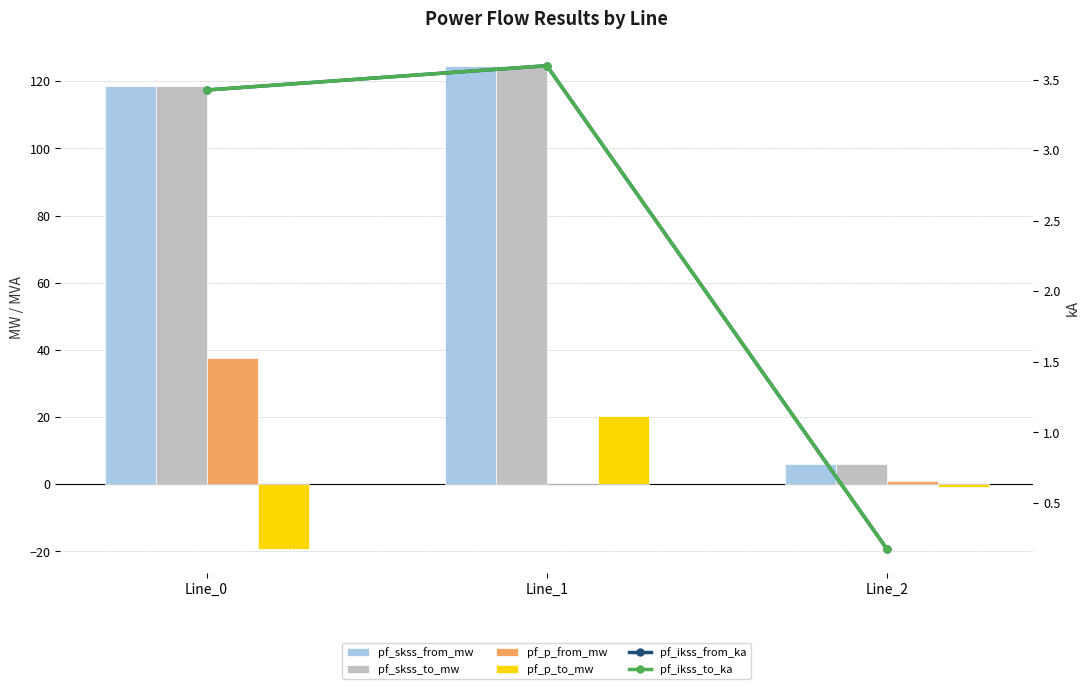

What is the average value of the pf_ikss_to_ka series?

2.4